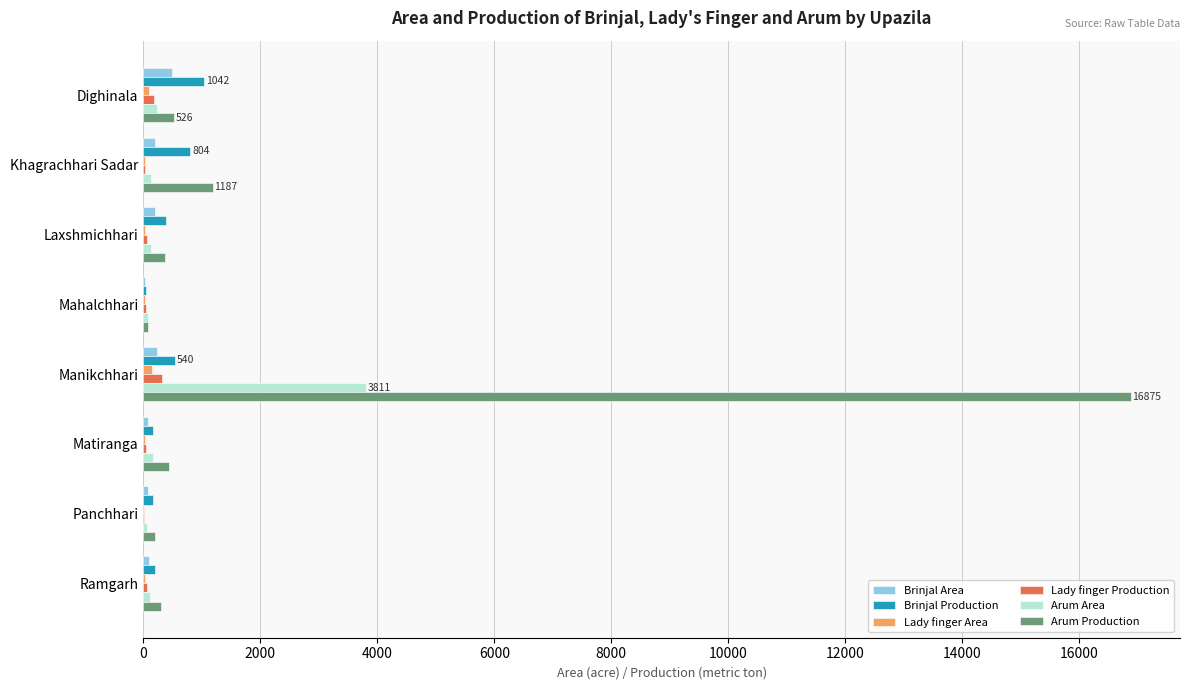

Which category has the highest value across all series?

Manikchhari